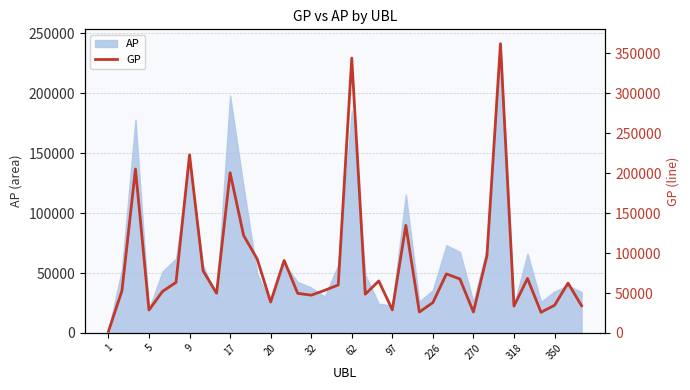

Is it true that the value at 226 is 38018?

True